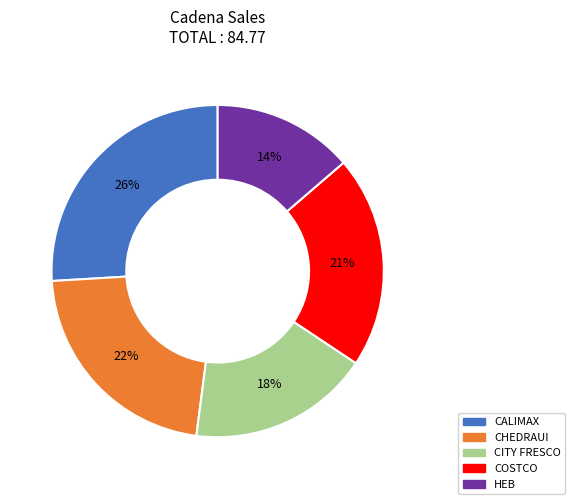

Is there a majority slice in this chart?

No